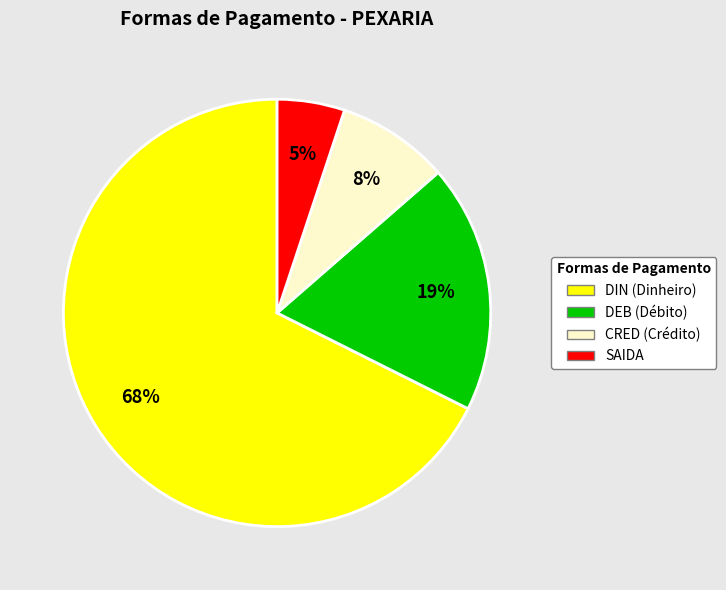

To the nearest percent, what is the average slice percentage?

25%